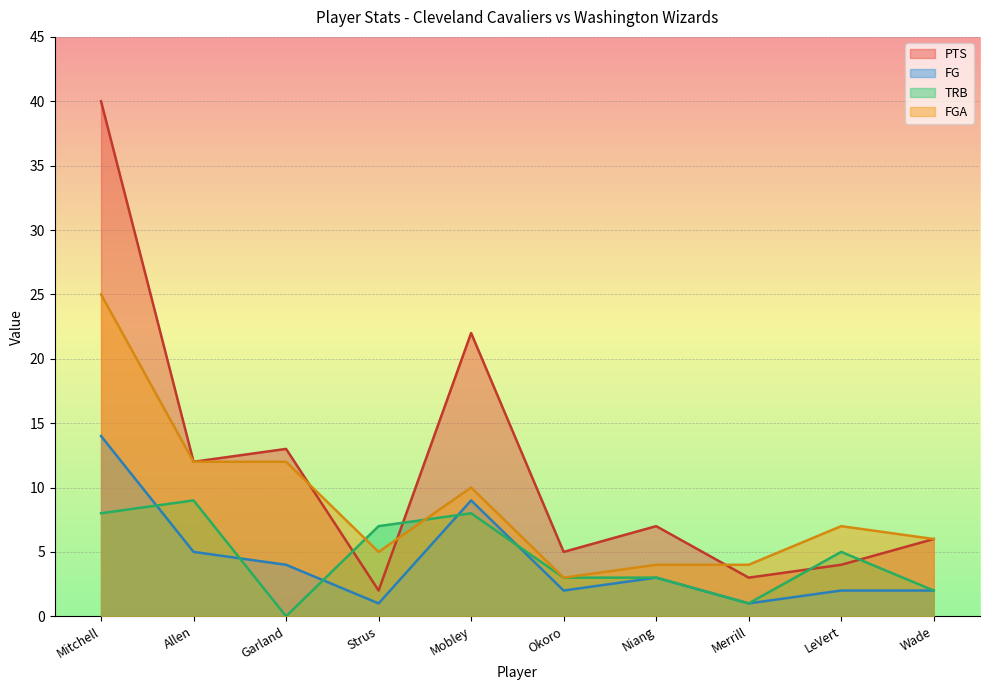

At Mitchell, list the series in order from smallest to largest.

TRB, FG, FGA, PTS